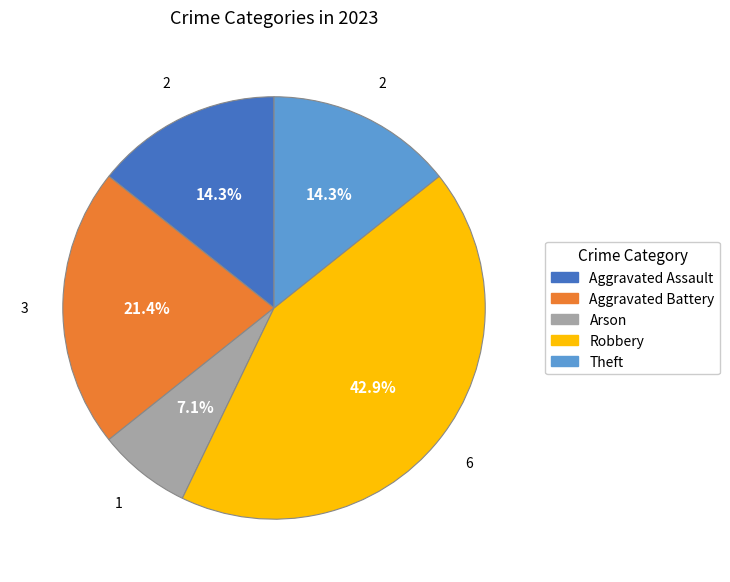

Is it true that Aggravated Battery is 14% of the pie?

False